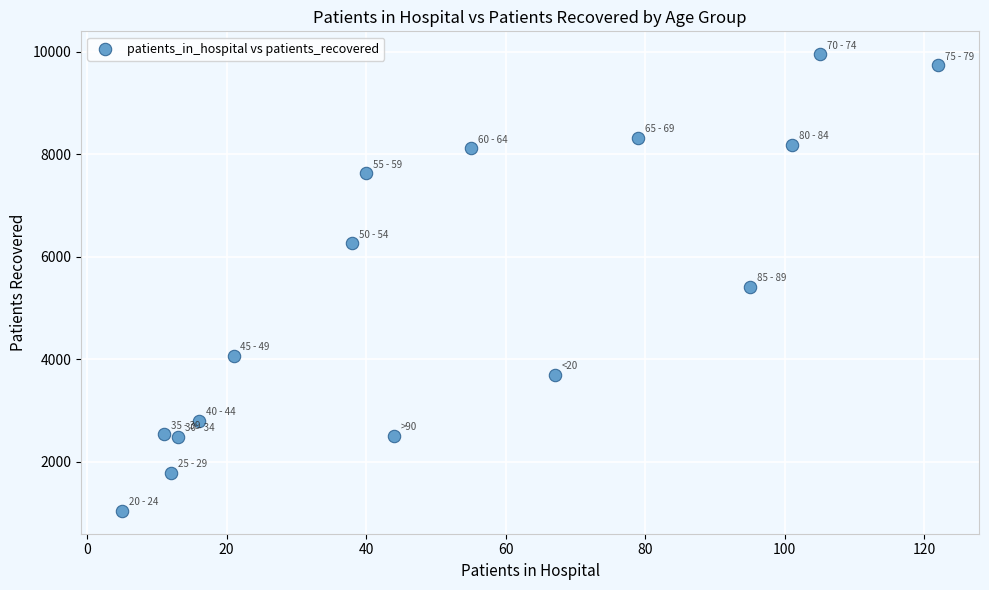

What is the range of X values (max minus min)?

117